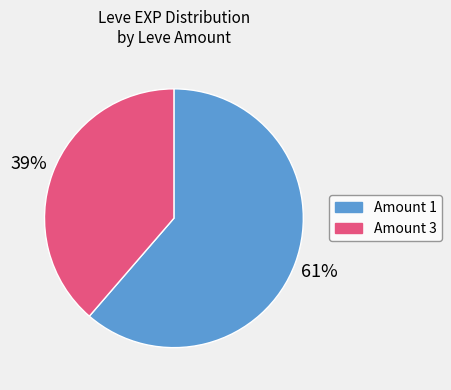

To the nearest percent, what is the average slice percentage?

50%